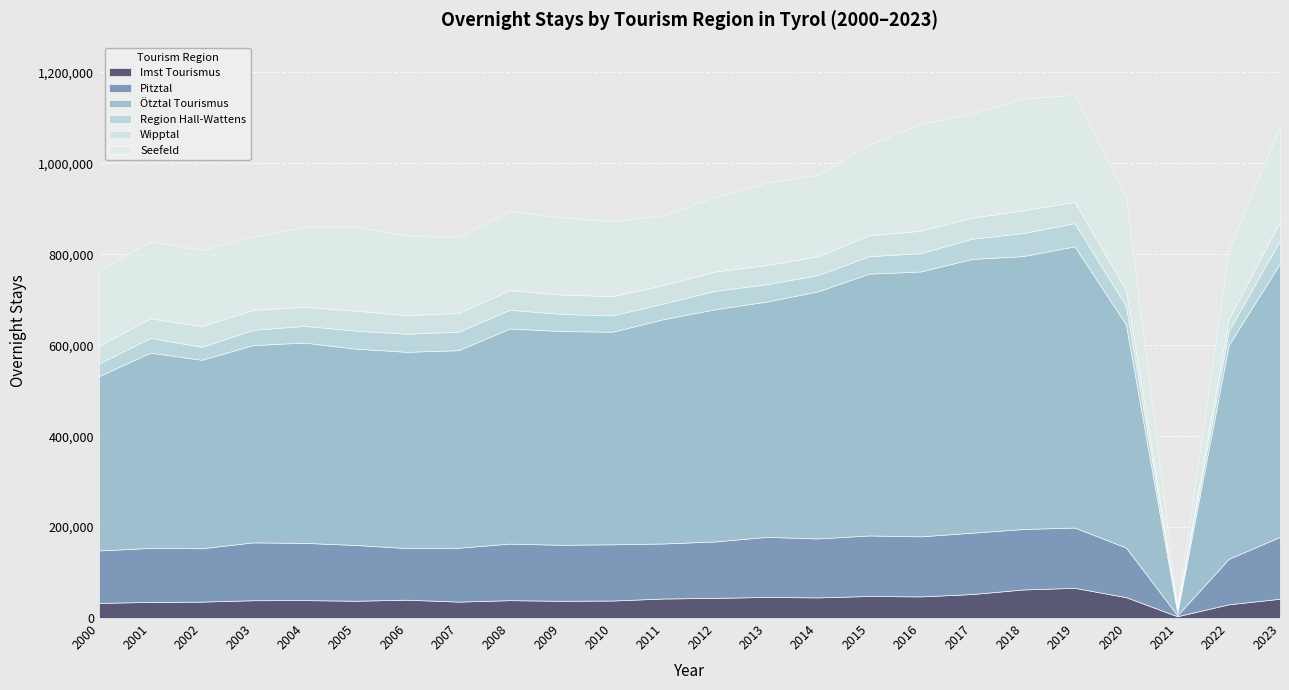

The Wipptal series shows 20818 at 2002. True or false?

False